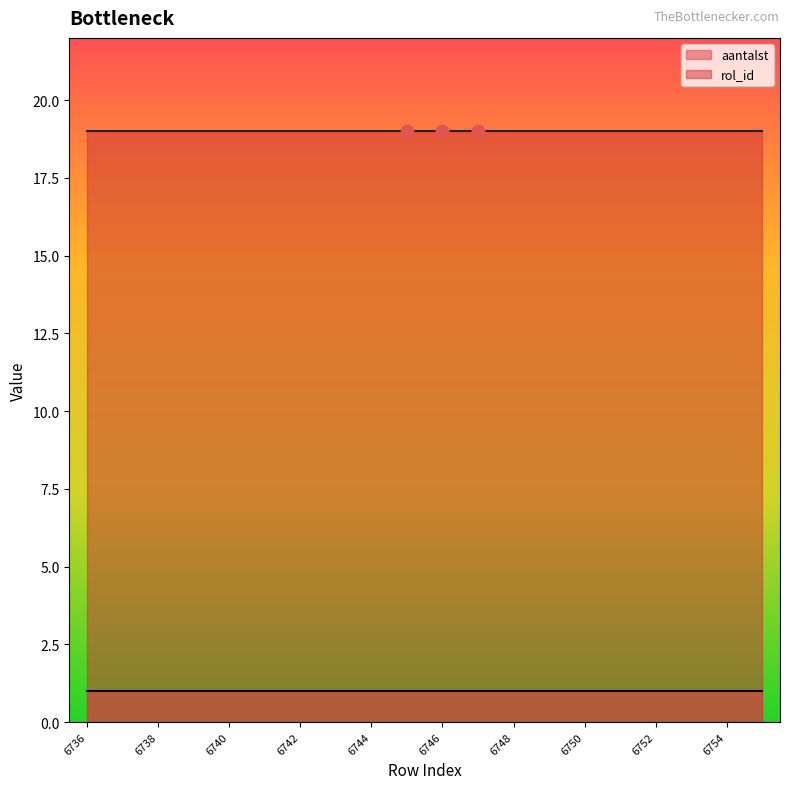

What are all the series names shown in the legend?

aantalst, rol_id